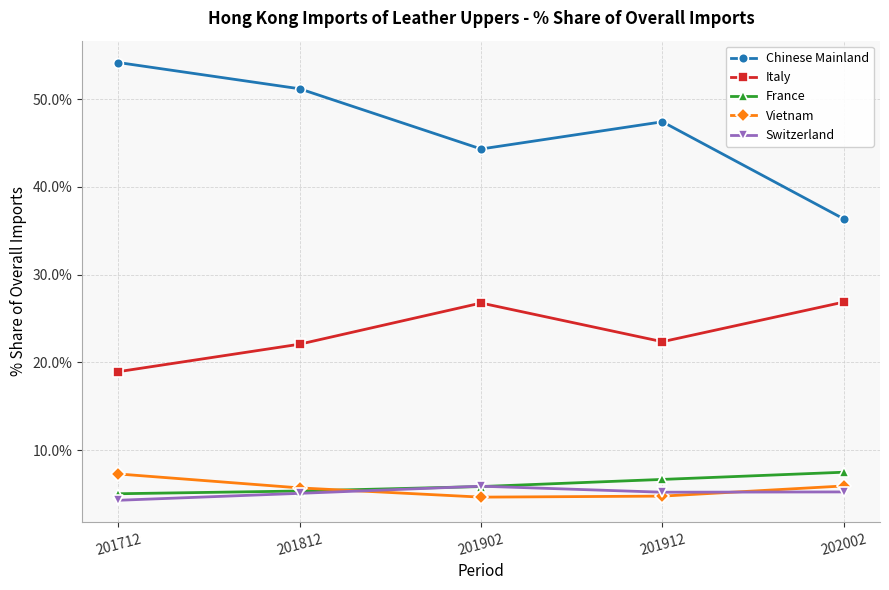

Which series has the widest spread of values?

Chinese Mainland